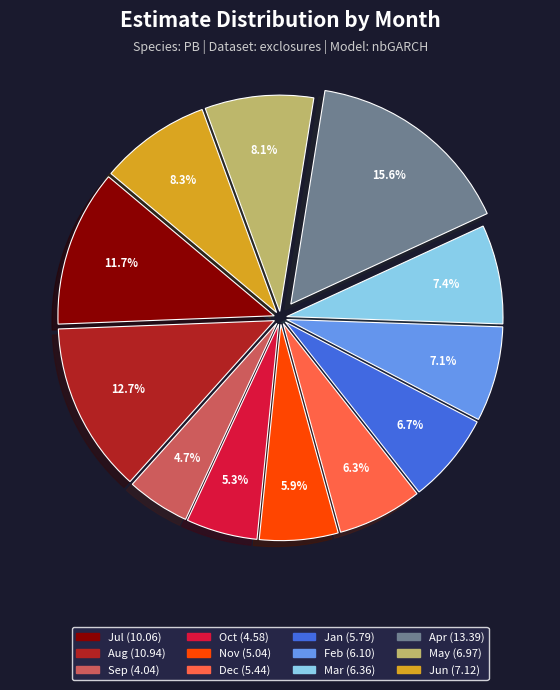

Is there any slice that represents more than half of the pie?

No